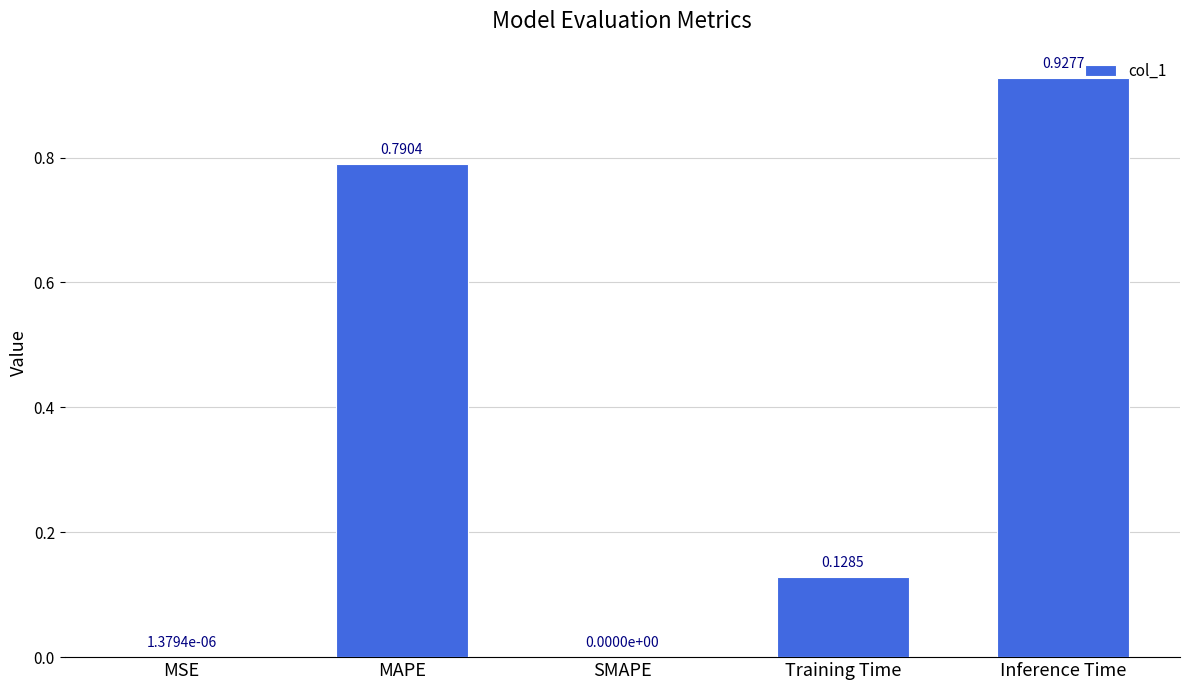

Which category has the highest value across all series?

Inference Time